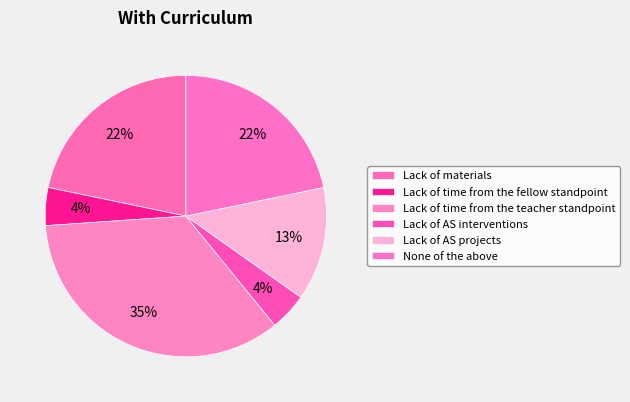

How many slices are in this pie chart?

6